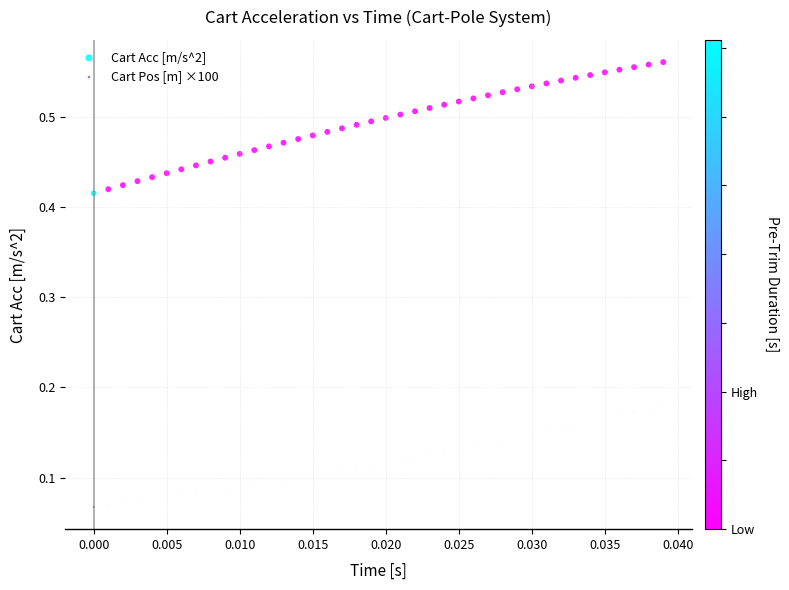

Which series has the largest Y range (max minus min)?

Cart Acc [m/s^2]